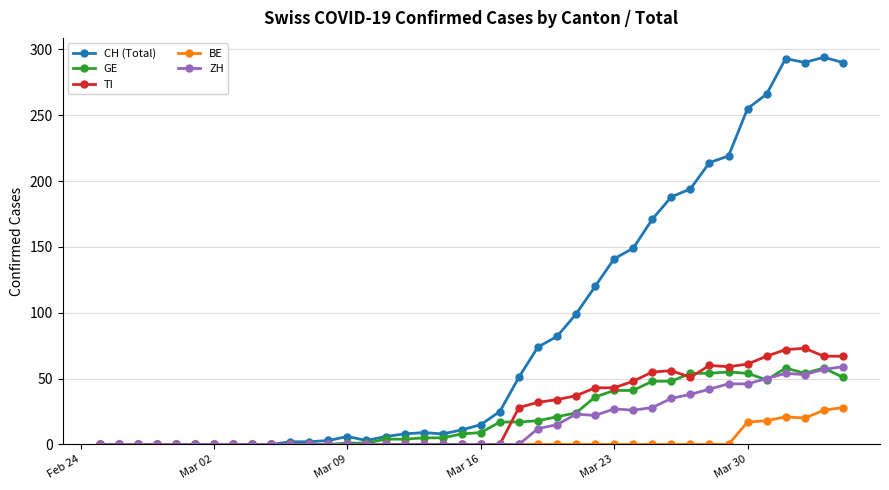

What is the greatest value displayed?

294